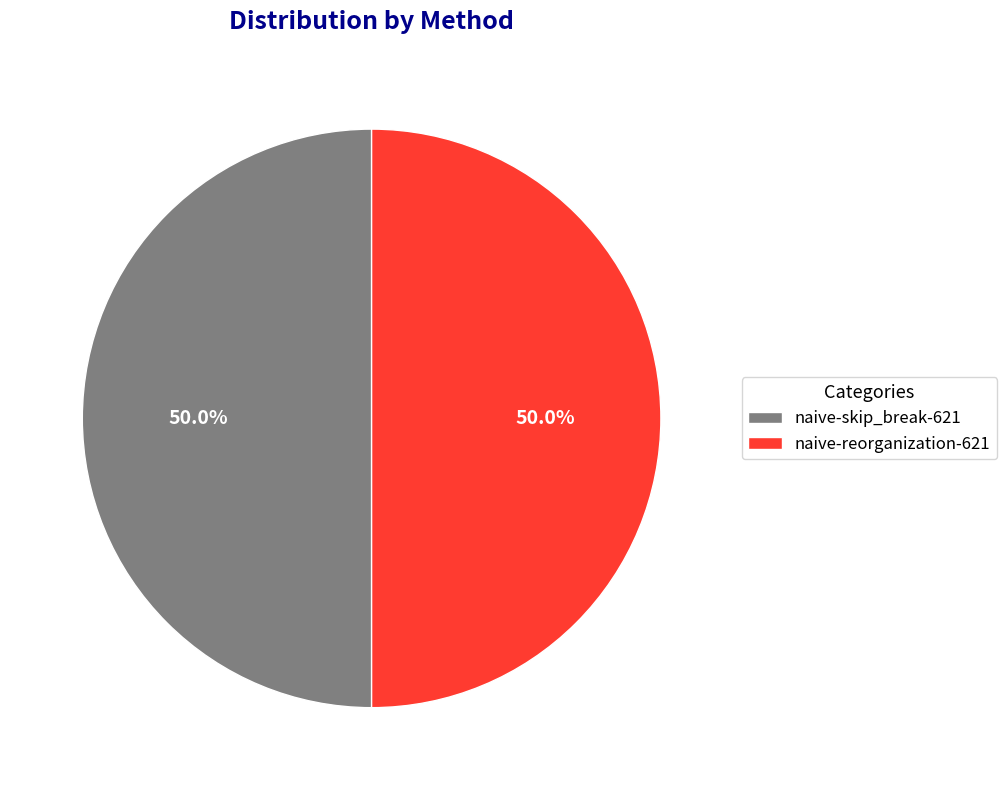

To the nearest percent, what portion does naive-skip_break-621 represent?

50%